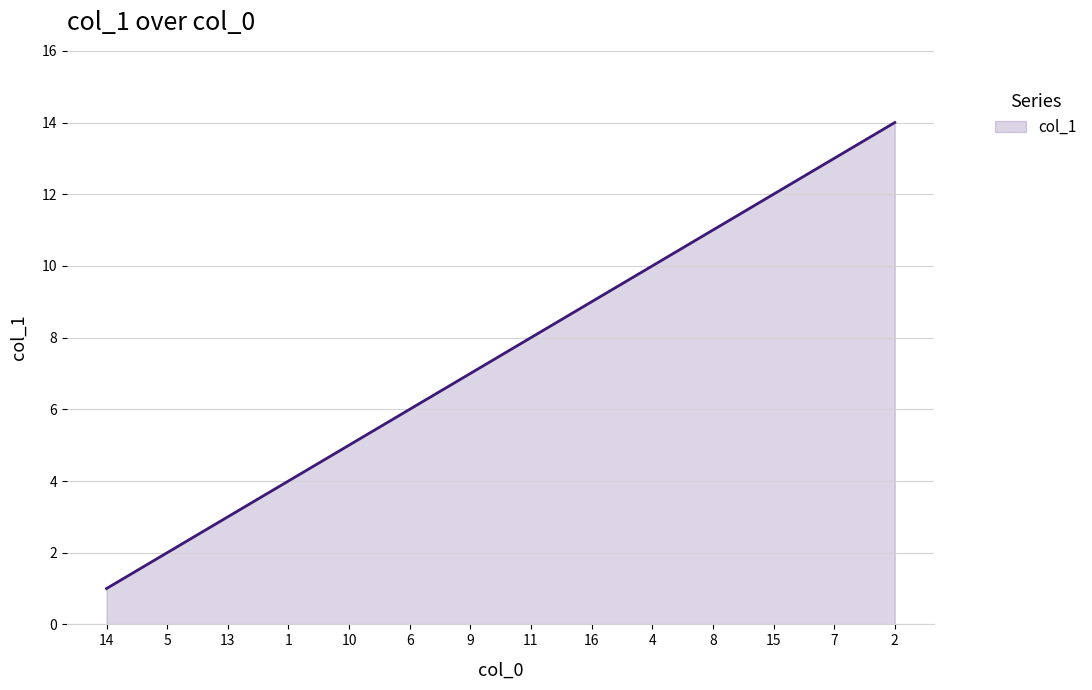

Does the chart display data point markers on the line(s)?

No